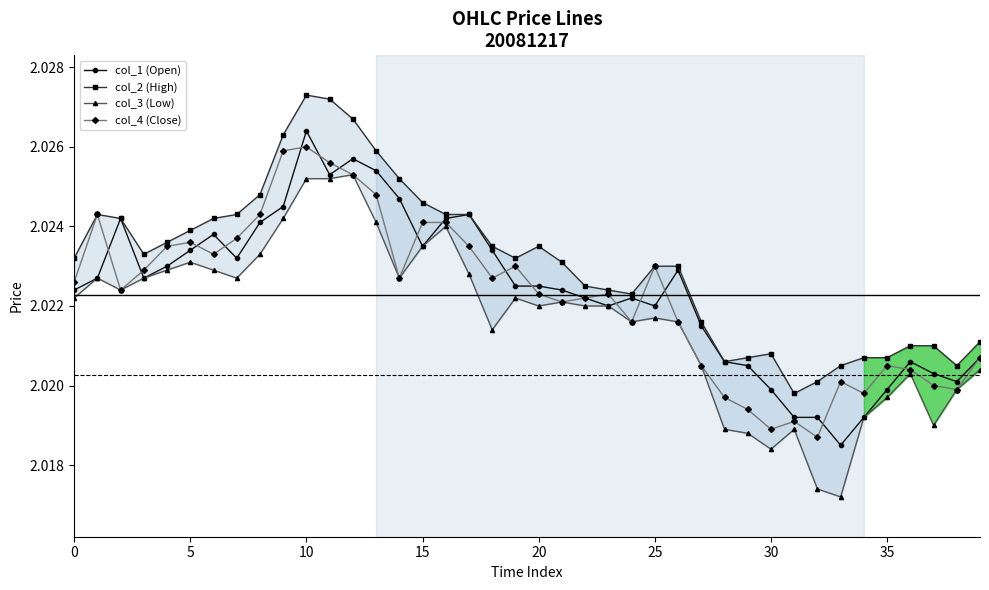

How many interior local peaks does the col_3 (Low) series have?

9